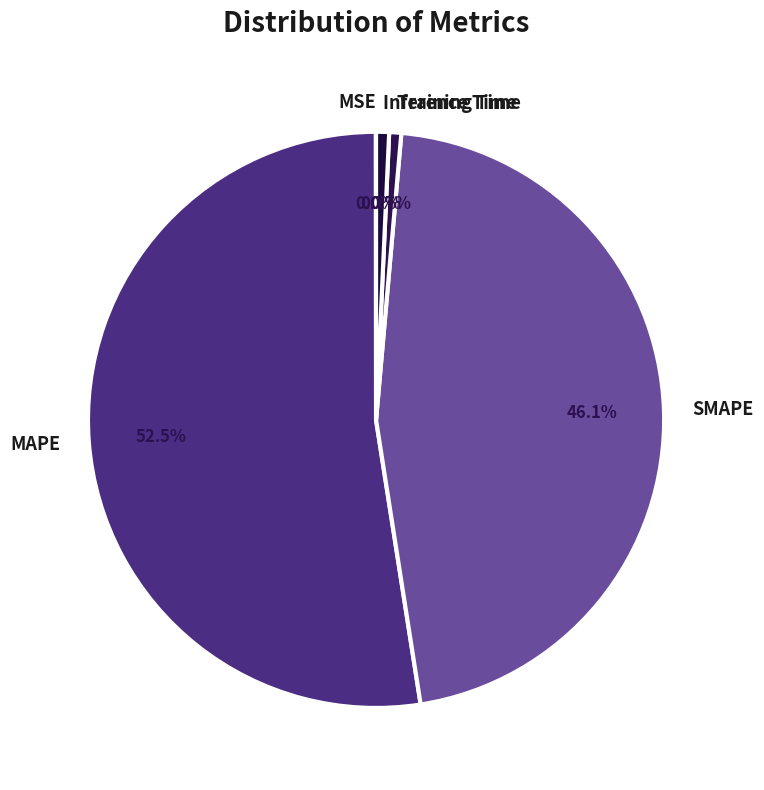

Which category accounts for the majority?

MAPE